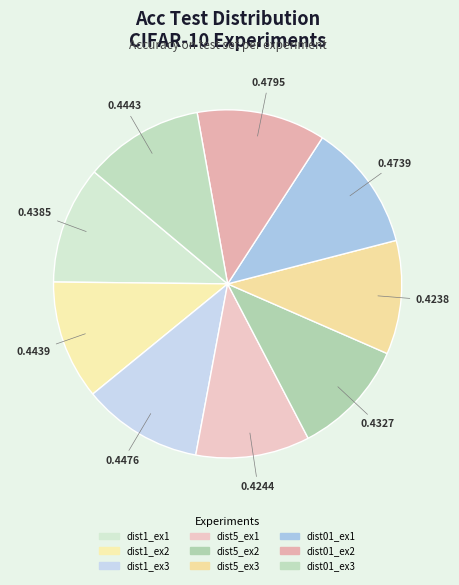

Combined, what portion of the pie is dist1_ex3 and dist01_ex2?

23.1%